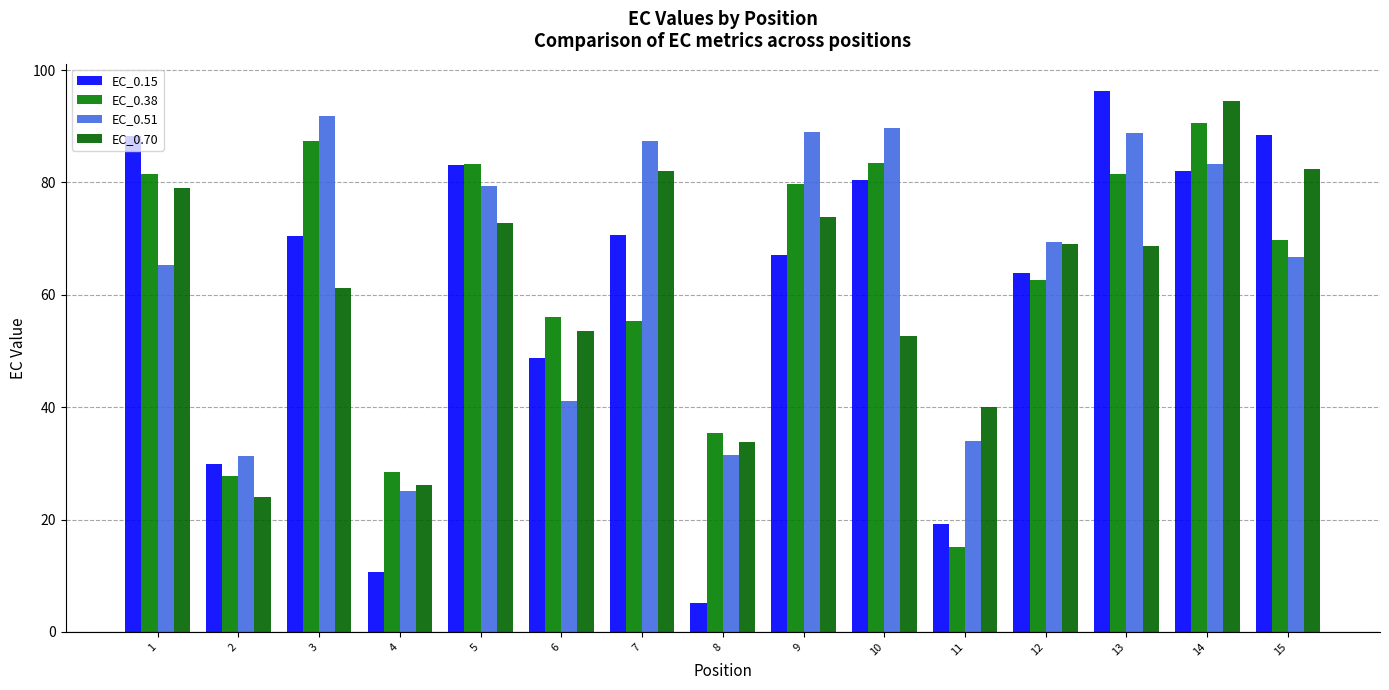

Which series has the widest spread of values?

EC_0.15